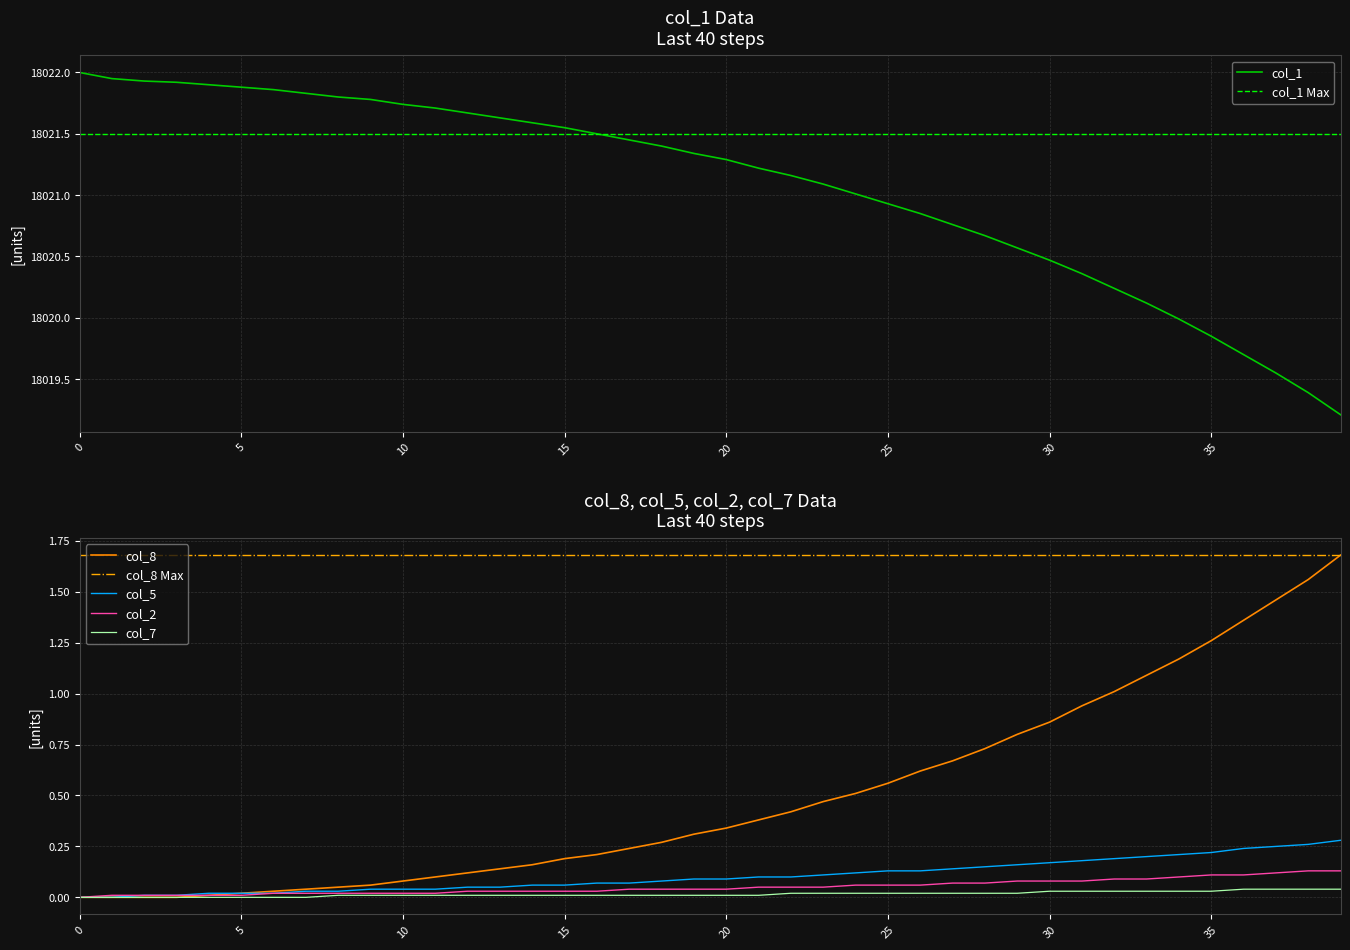

At how many categories does at least one series exceed 606?

40